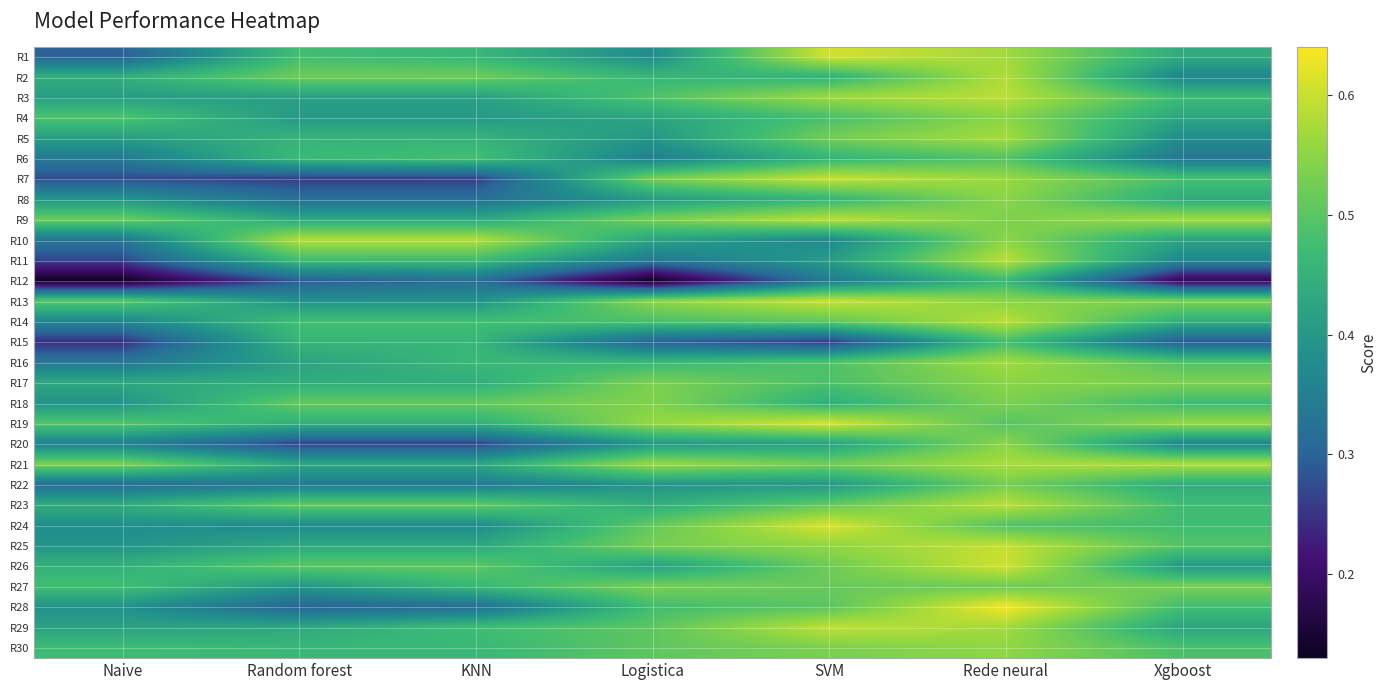

Between Naive and Rede neural, which series saw the biggest shift?

R12